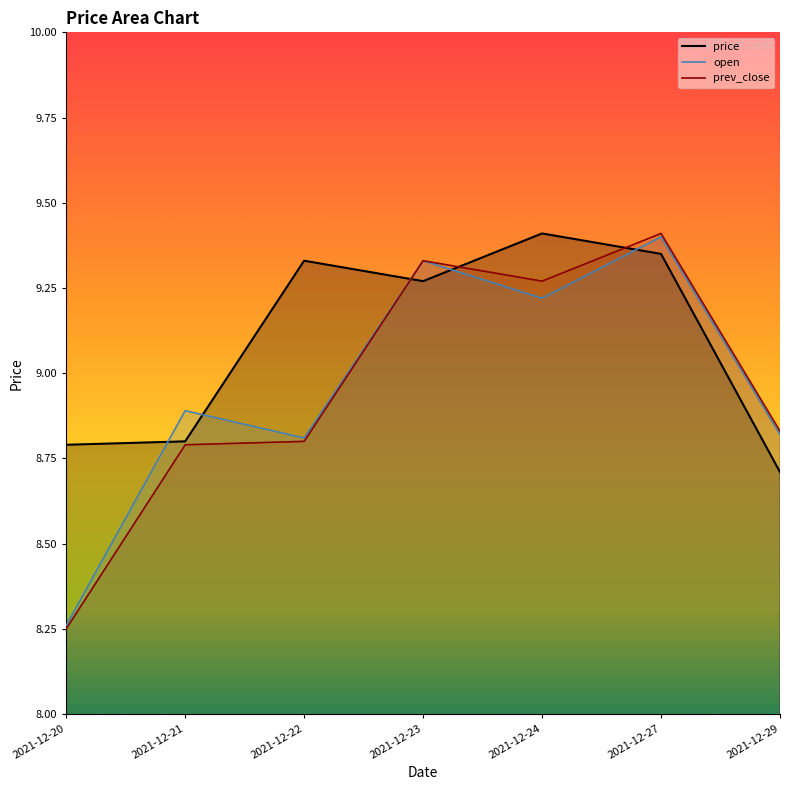

Rank the series by their maximum value, from lowest to highest.

open, price, prev_close